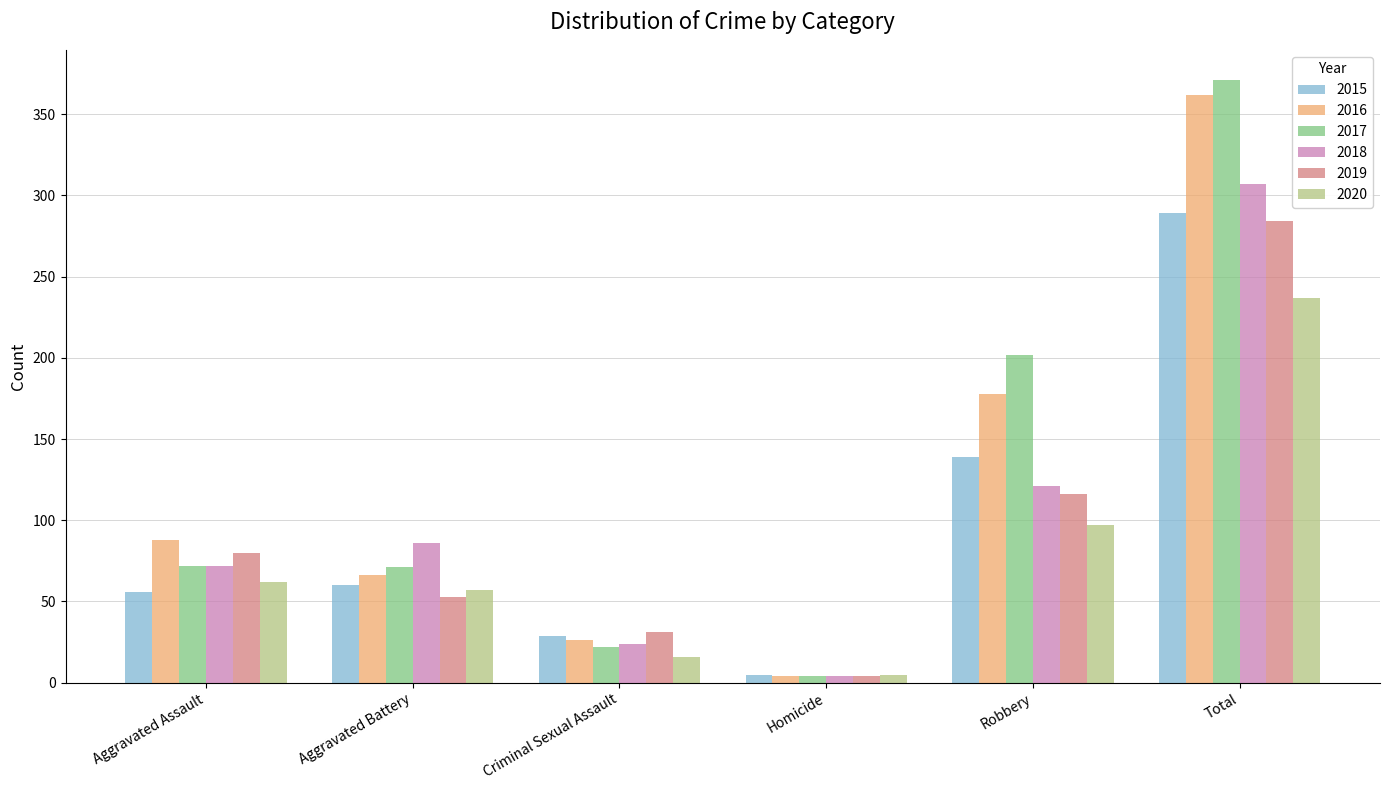

What is the spread (max minus min) of values at Criminal Sexual Assault?

15